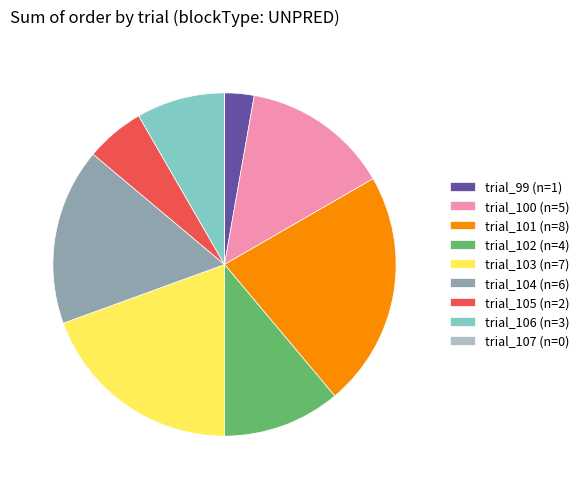

Which has a higher value, trial_104 (n=6) or trial_105 (n=2)?

trial_104 (n=6)